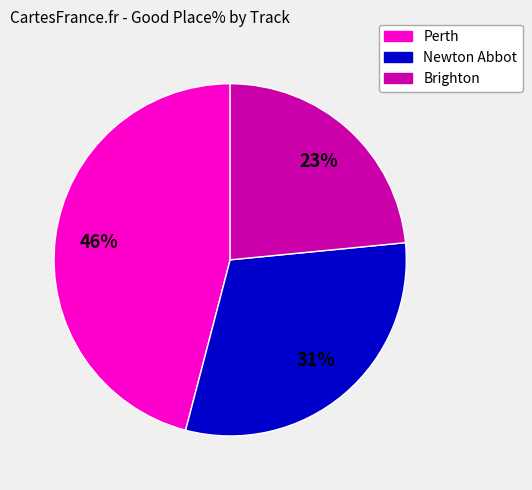

Which category has the smallest portion of the pie?

Brighton